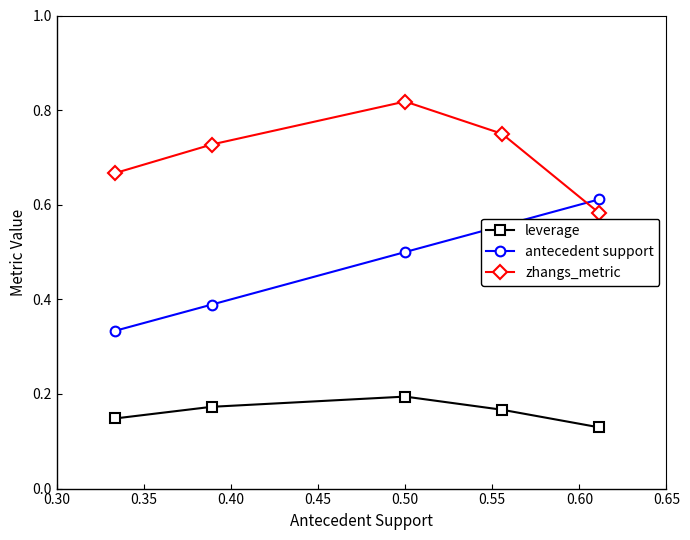

In leverage, how many points are higher than both neighbors (excluding endpoints)?

1